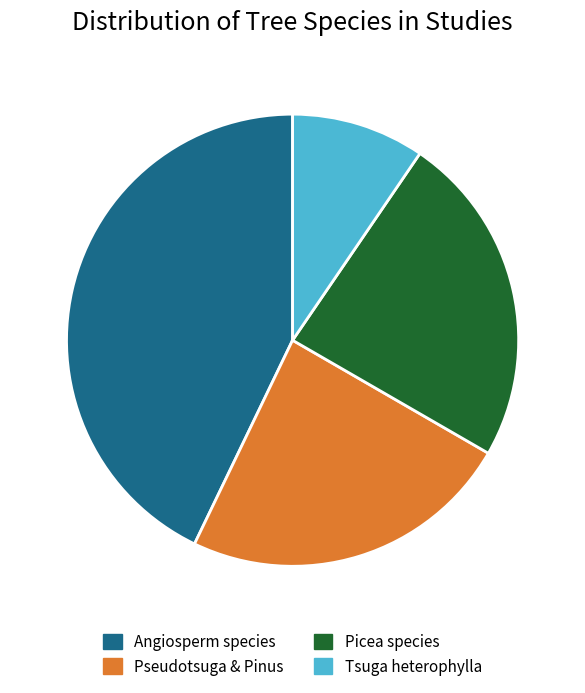

Is there any slice that represents more than half of the pie?

No